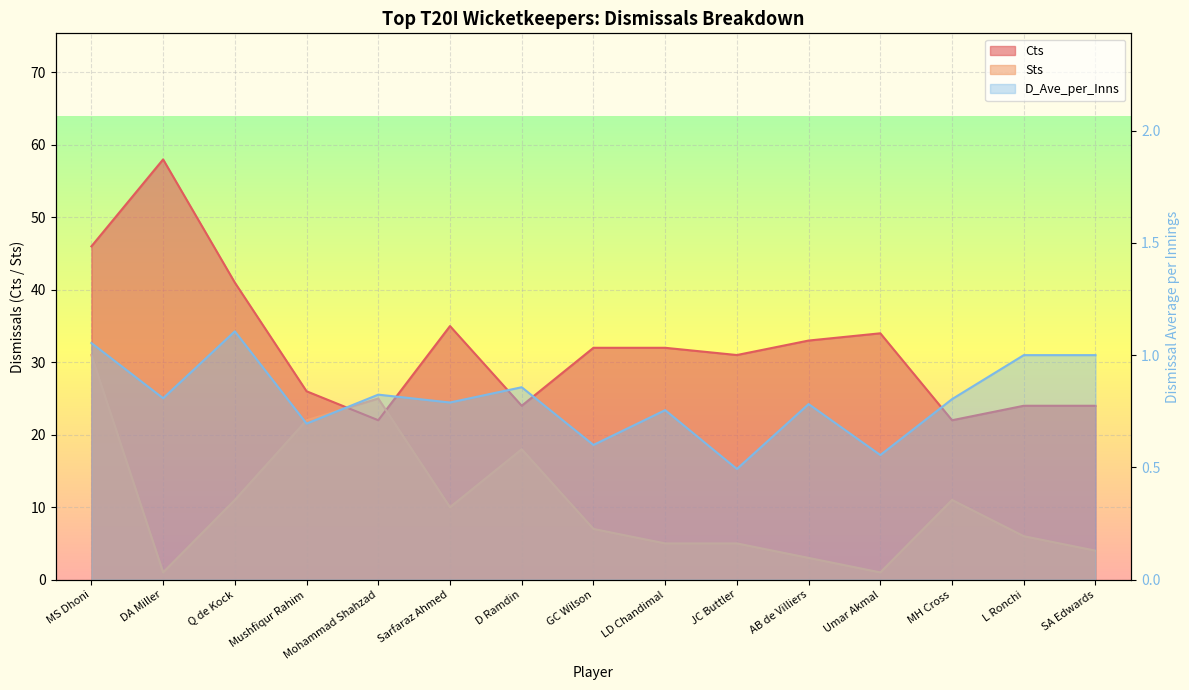

Which has a higher value, JC Buttler or LD Chandimal?

LD Chandimal